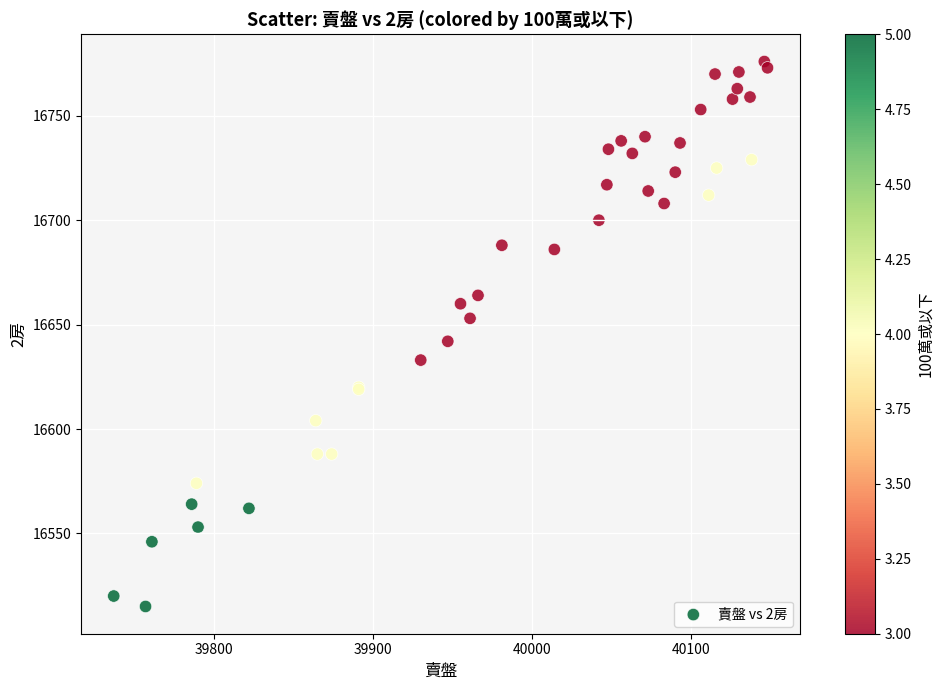

What Y value in the scatter plot is closest to 16645?

16642